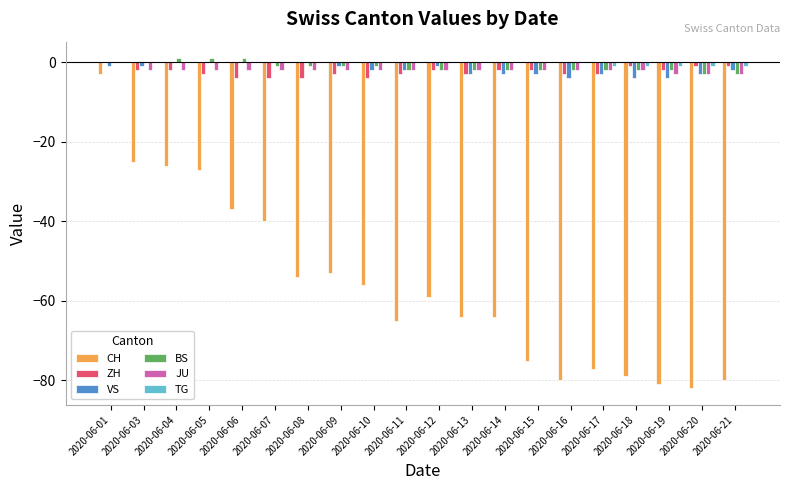

Is it true that VS equals -3 at 2020-06-20?

True